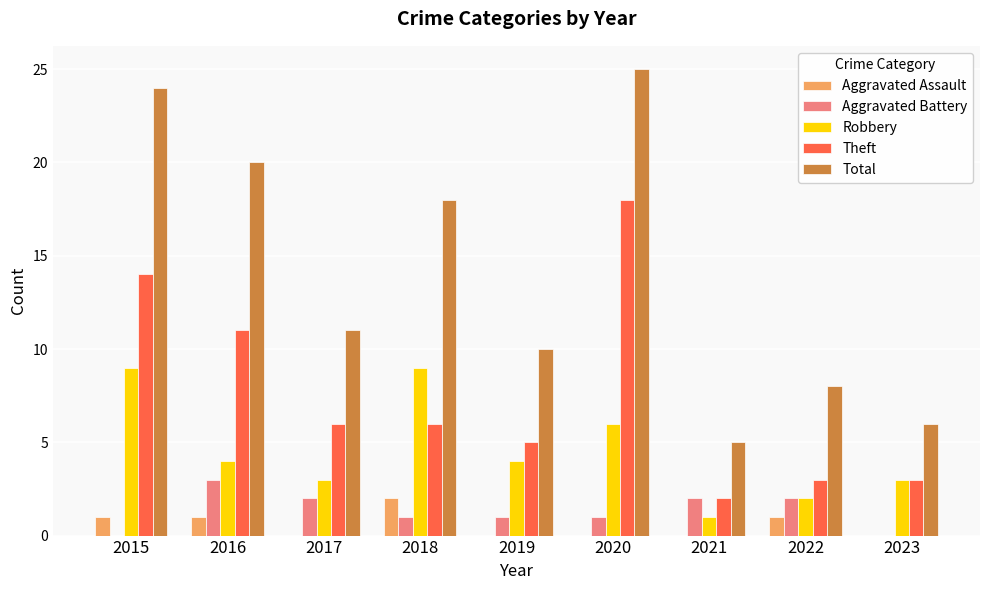

What is the total value across all series at 2017?

22